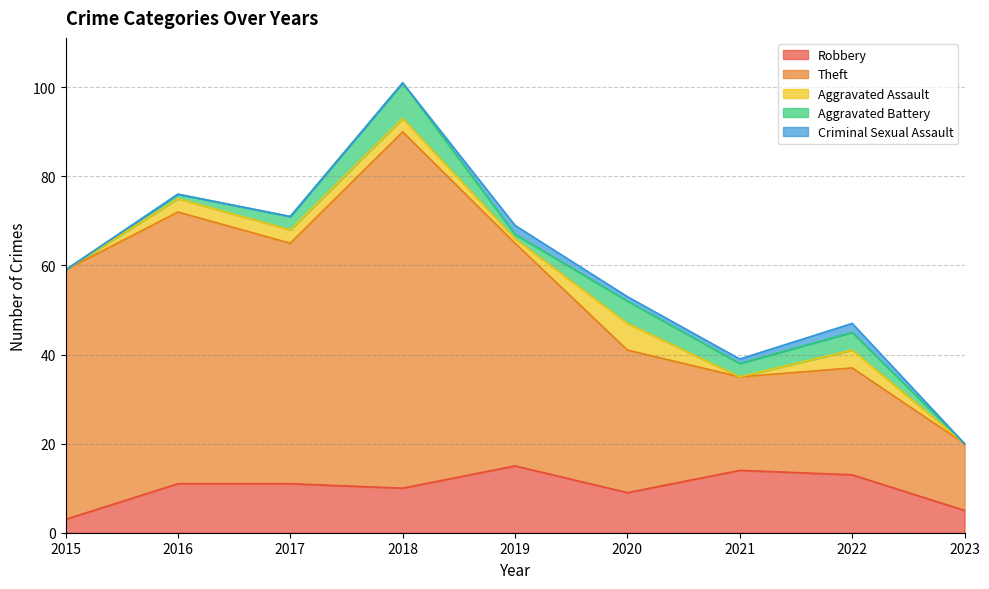

How many data points in Theft are less than 50?

4